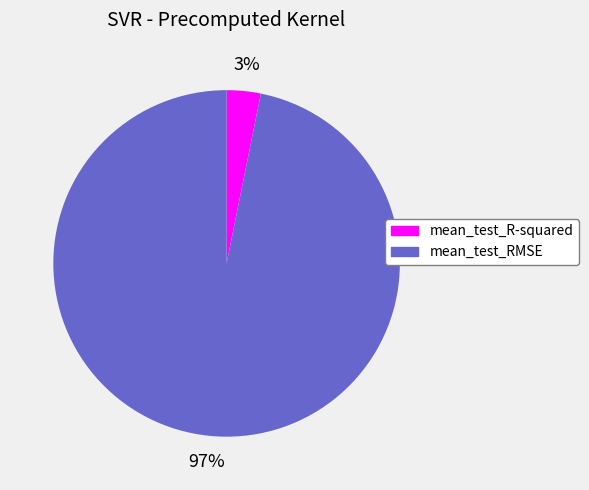

To the nearest percent, what is the average slice percentage?

50%